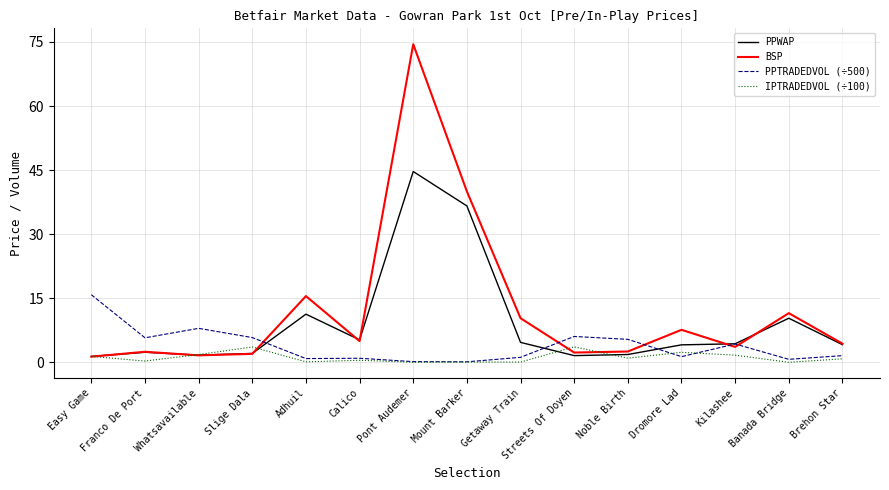

At which category does IPTRADEDVOL (÷100) reach its first local valley?

Franco De Port